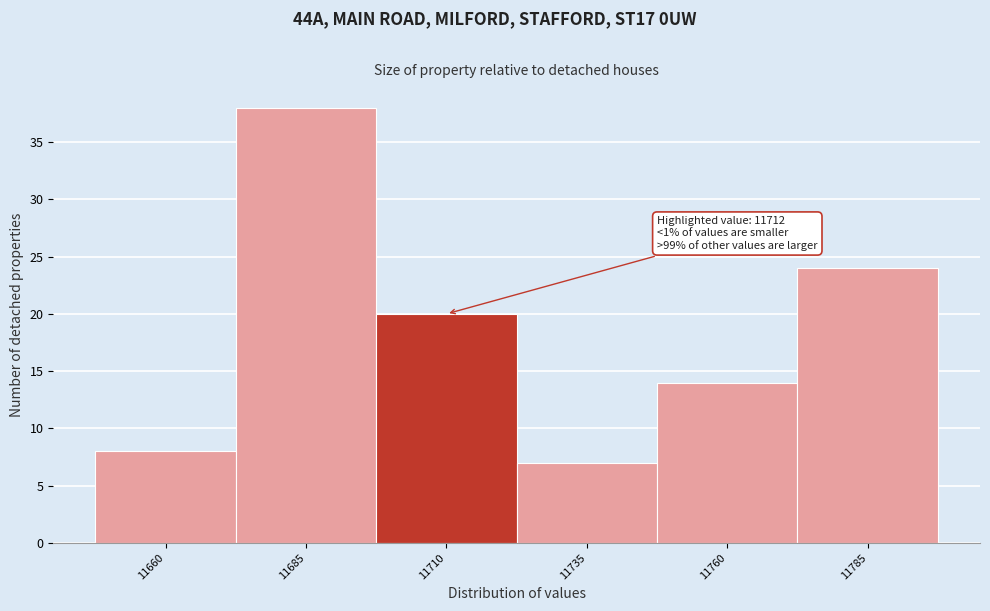

Reading left to right, list all the values displayed in this chart.

8	38	20	7	14	24